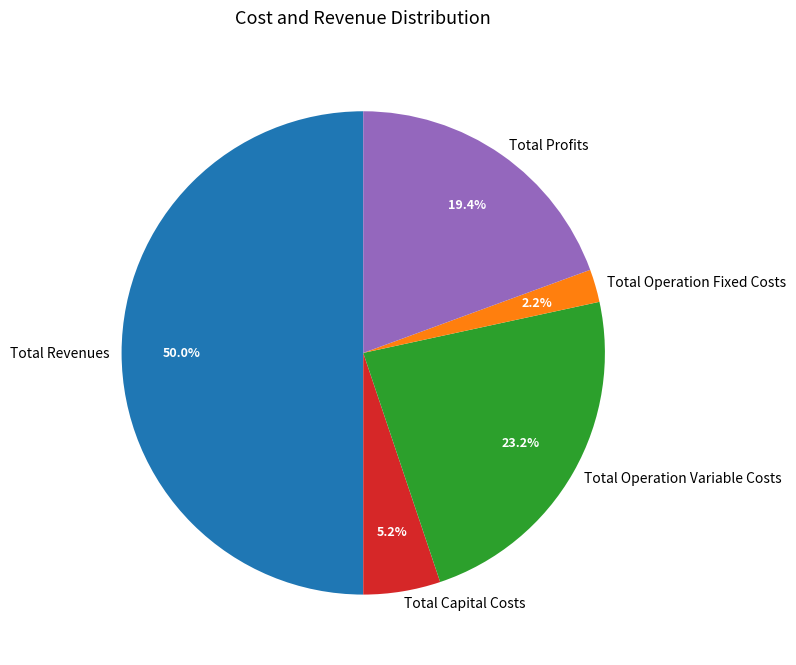

To the nearest percent, what is the combined percentage of Total Operation Variable Costs and Total Capital Costs?

28%